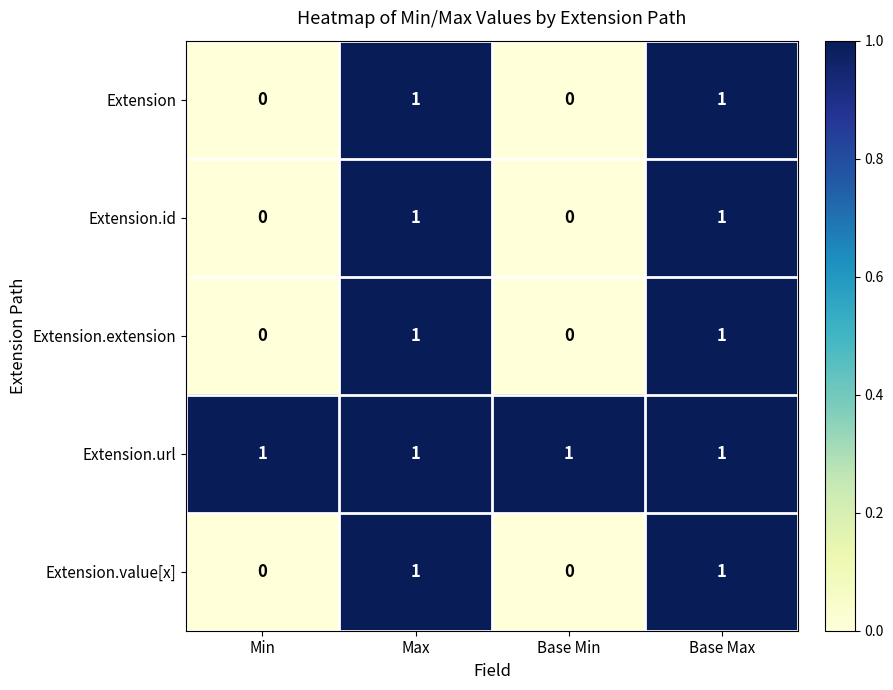

Reading left to right, list all the values displayed in this chart.

Extension: 0	1	0	1
Extension.id: 0	1	0	1
Extension.extension: 0	1	0	1
Extension.url: 1	1	1	1
Extension.value[x]: 0	1	0	1